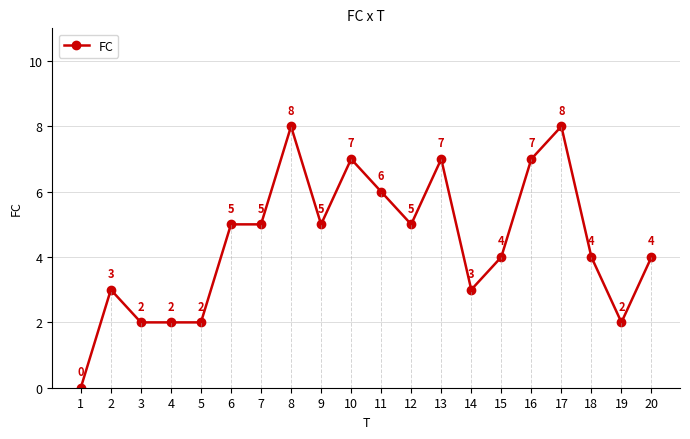

List the labels in order of value, smallest first.

1, 3, 4, 5, 19, 2, 14, 15, 18, 20, 6, 7, 9, 12, 11, 10, 13, 16, 8, 17